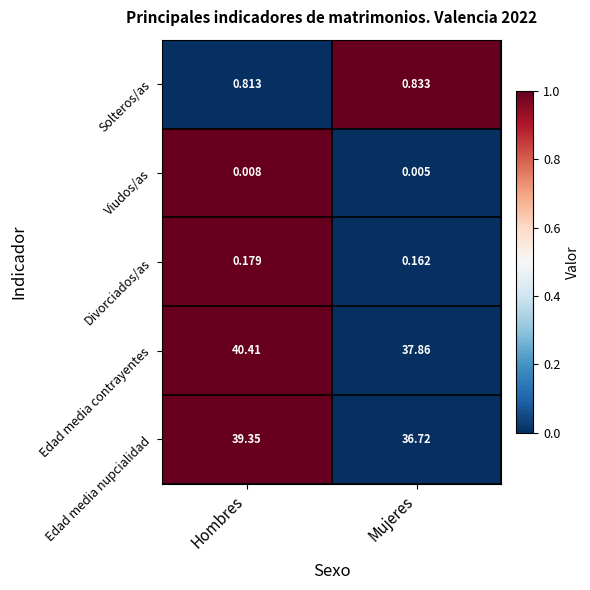

Where is Viudos/as nearest to the value 0?

Mujeres